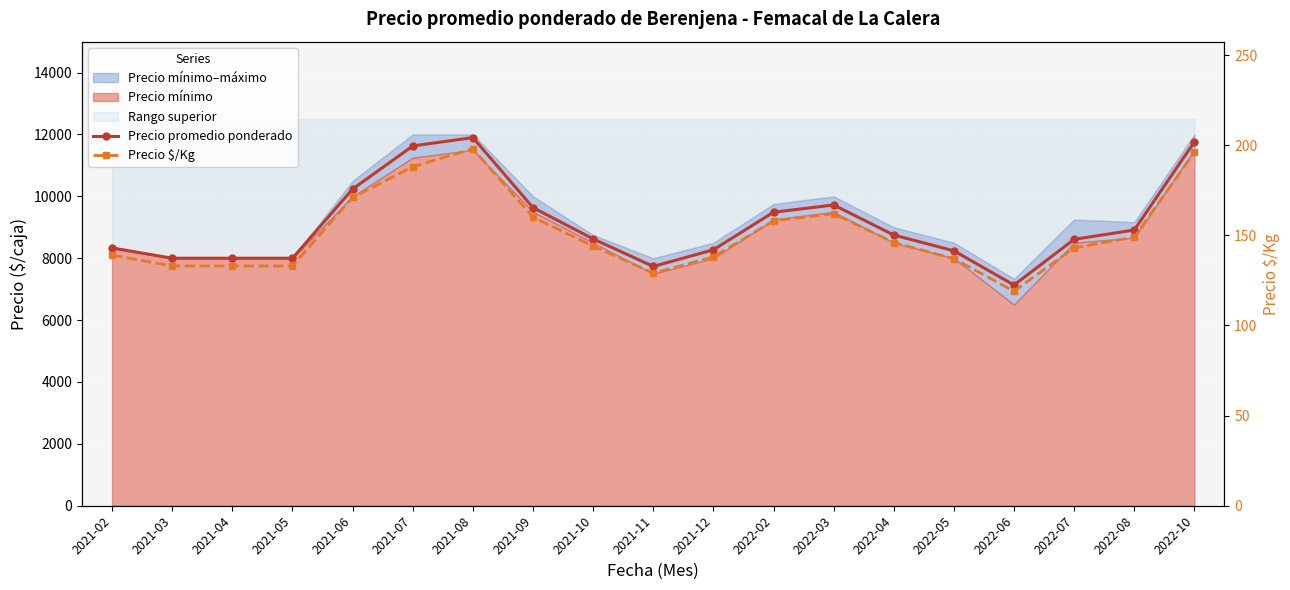

At 2021-11, list the series in order from smallest to largest.

Precio $/Kg, Precio promedio ponderado